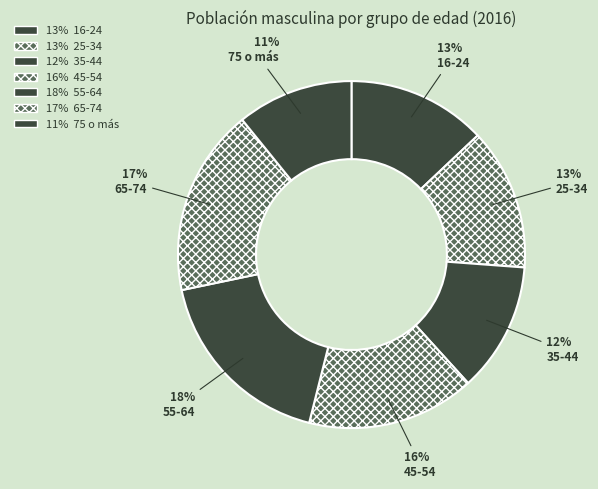

To the nearest percent, what is the combined percentage of 35-44 and 55-64?

30%